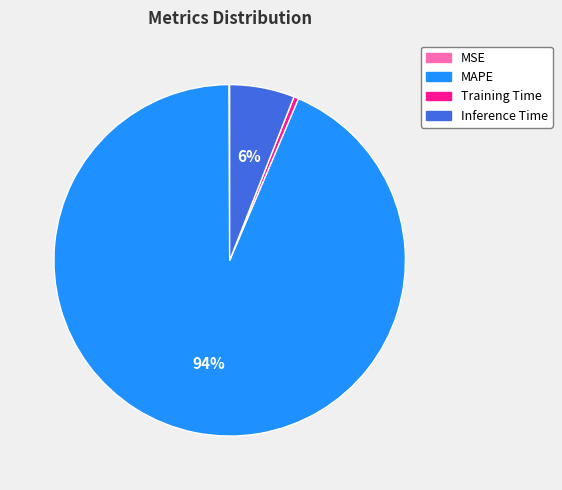

Which category has the biggest portion of the pie?

MAPE